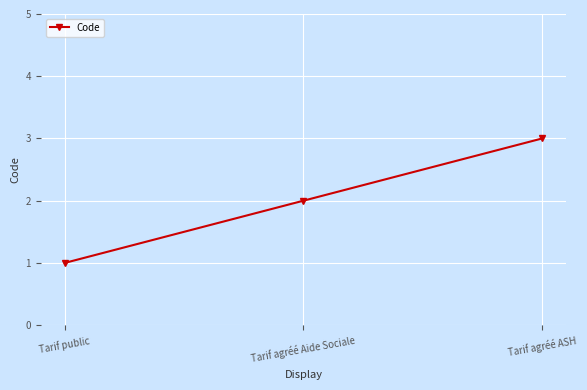

Is this an area chart (filled region under the line)?

No